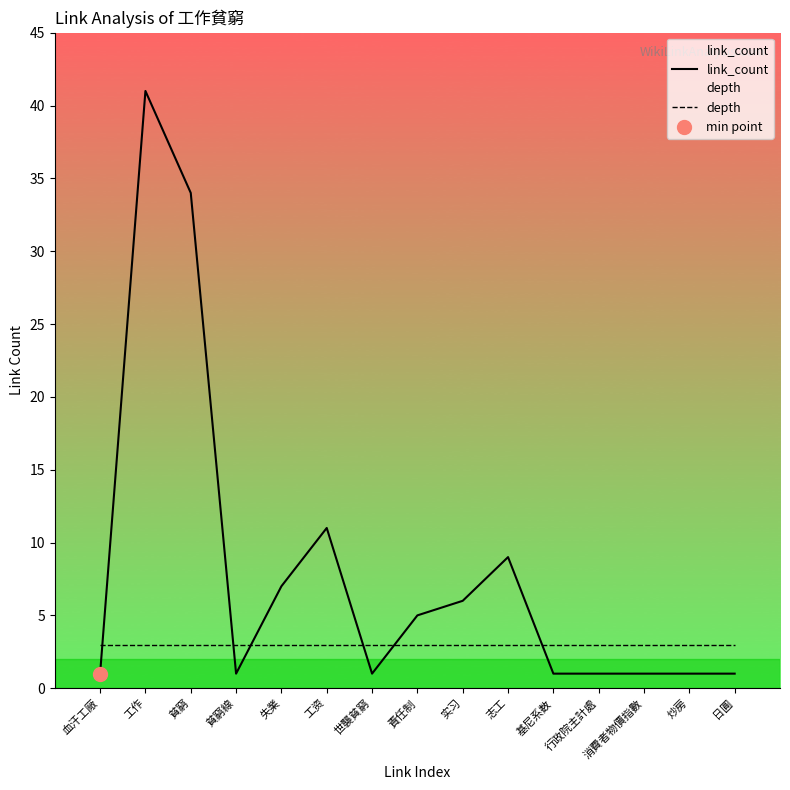

What are all the series names shown in the legend?

link_count, depth